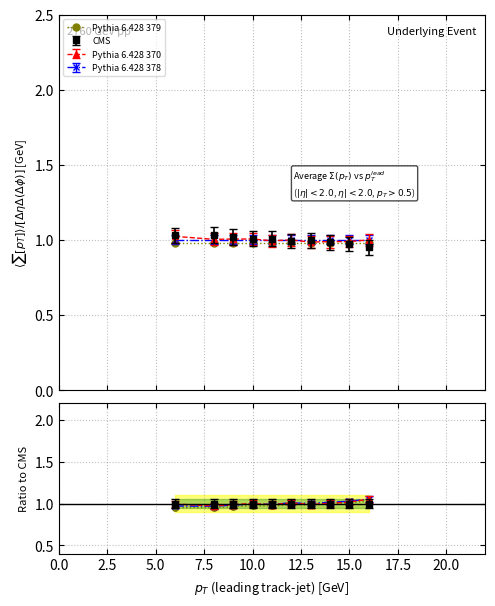

How many categories are shown in the chart?

10